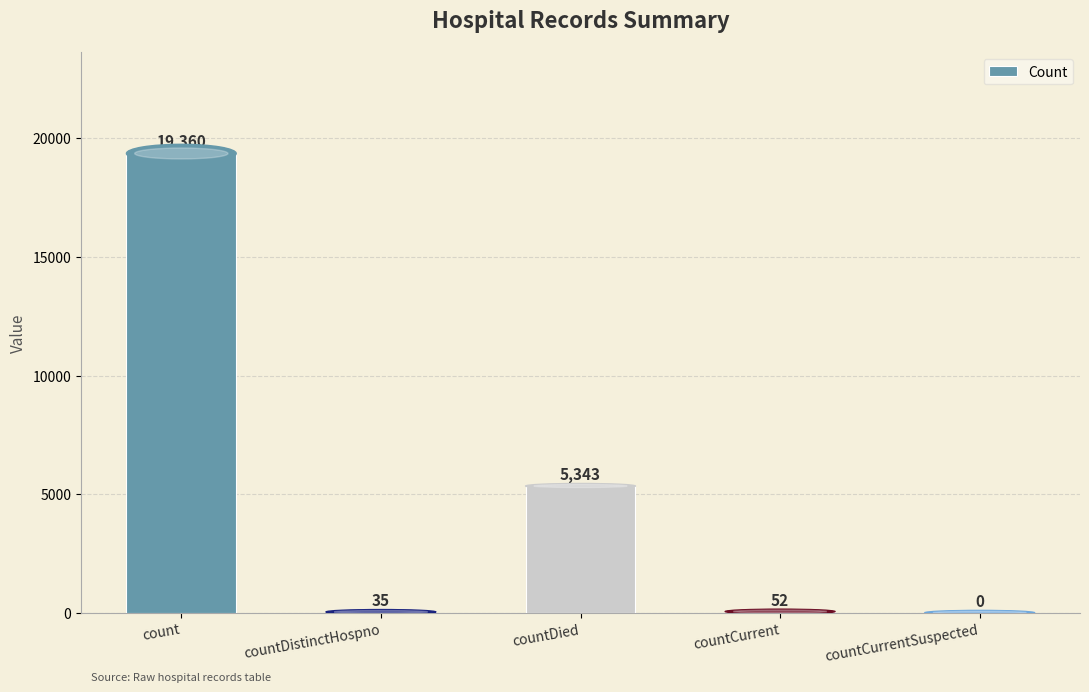

How many data points does each series have?

5